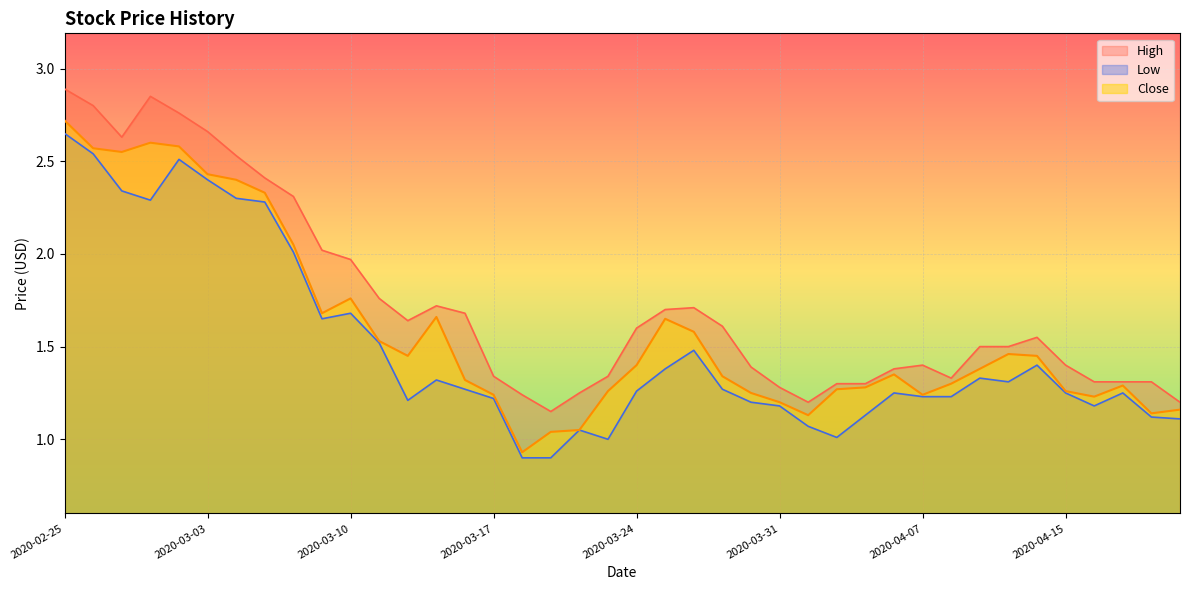

What is the label of the 5th point from the left?

2020-03-02